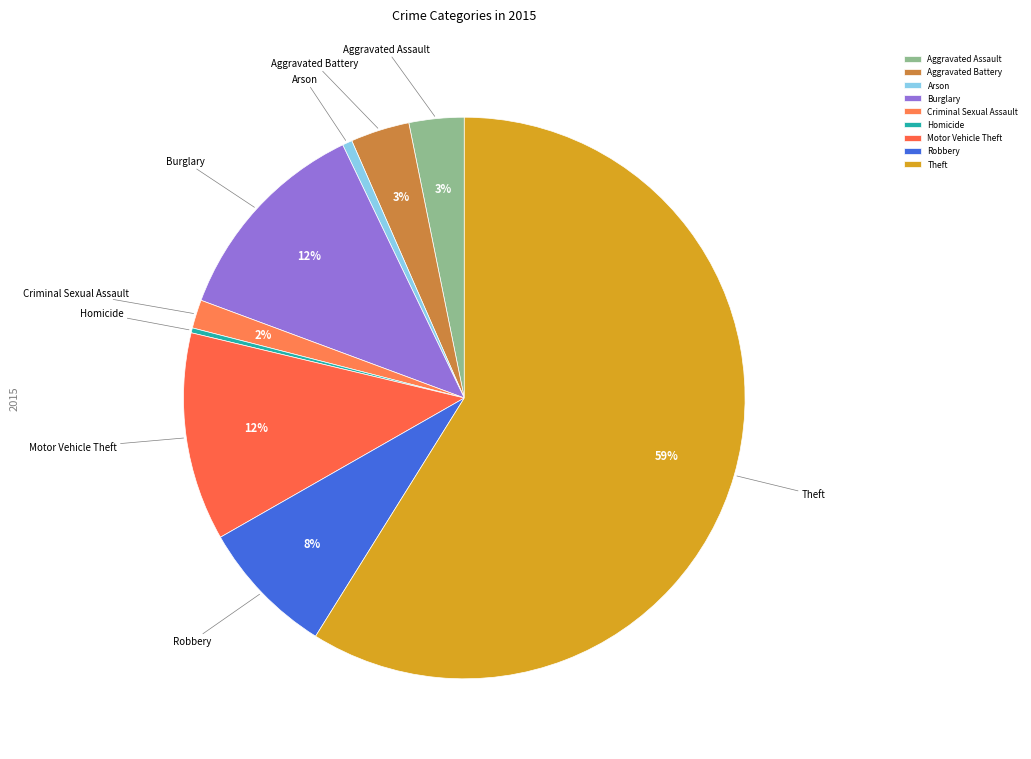

To the nearest percent, what portion does Theft represent?

59%